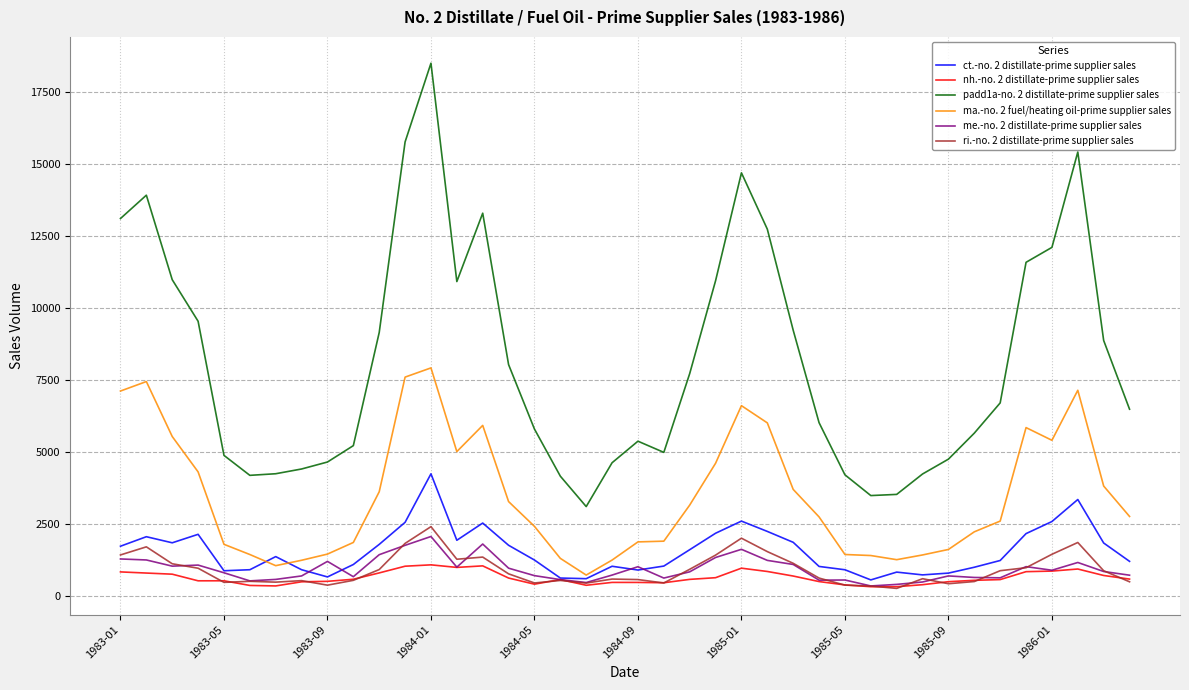

True or false: ma.-no. 2 fuel/heating oil-prime supplier sales and nh.-no. 2 distillate-prime supplier sales intersect in this chart.

False